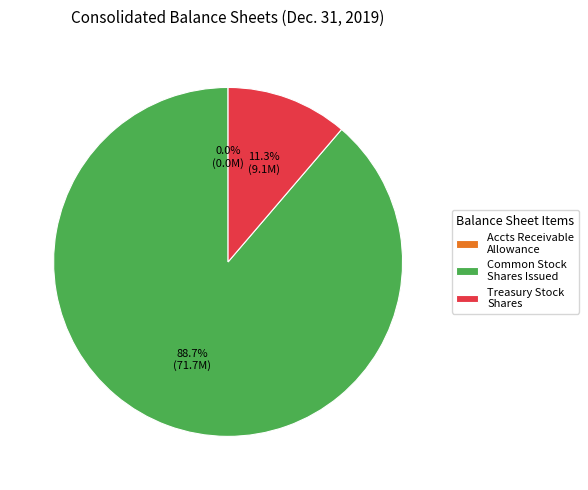

What is the majority slice?

Common Stock Shares Issued